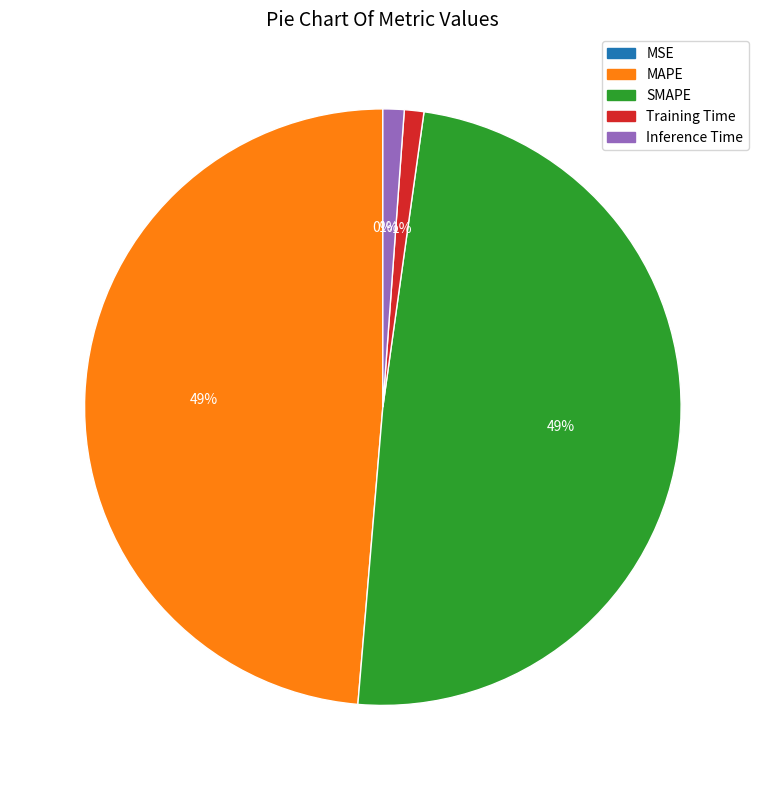

Between SMAPE and Training Time, which is larger?

SMAPE